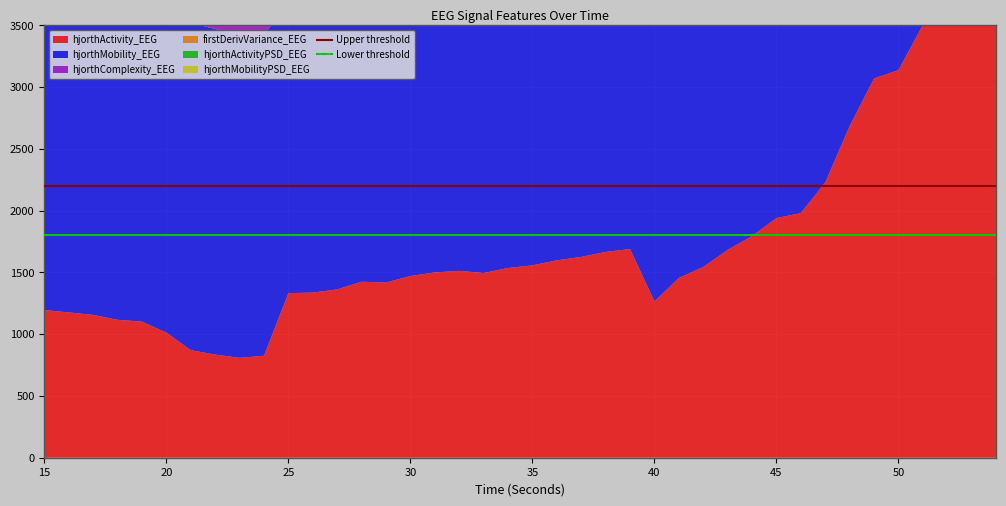

What is the spread (max minus min) of values at 15?

400